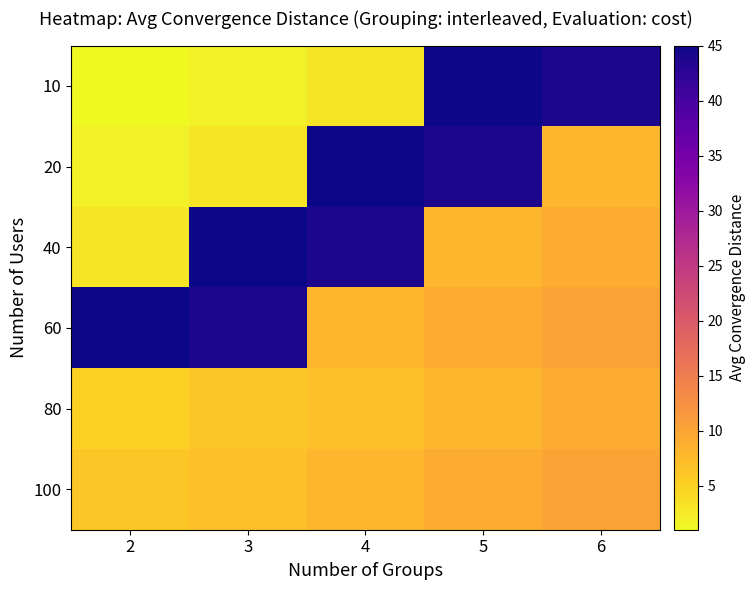

Between 3 and 6, which series saw the biggest shift?

10